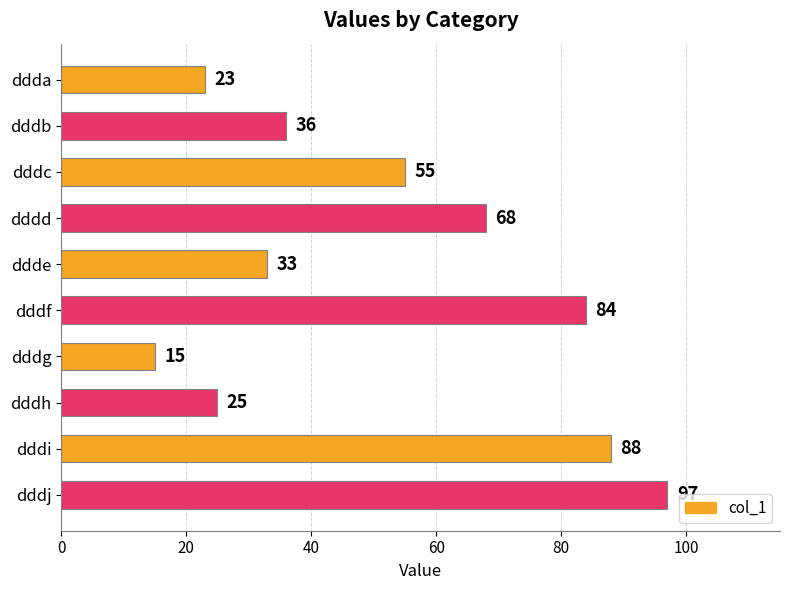

What is the value of the 4th bar from the top?

68